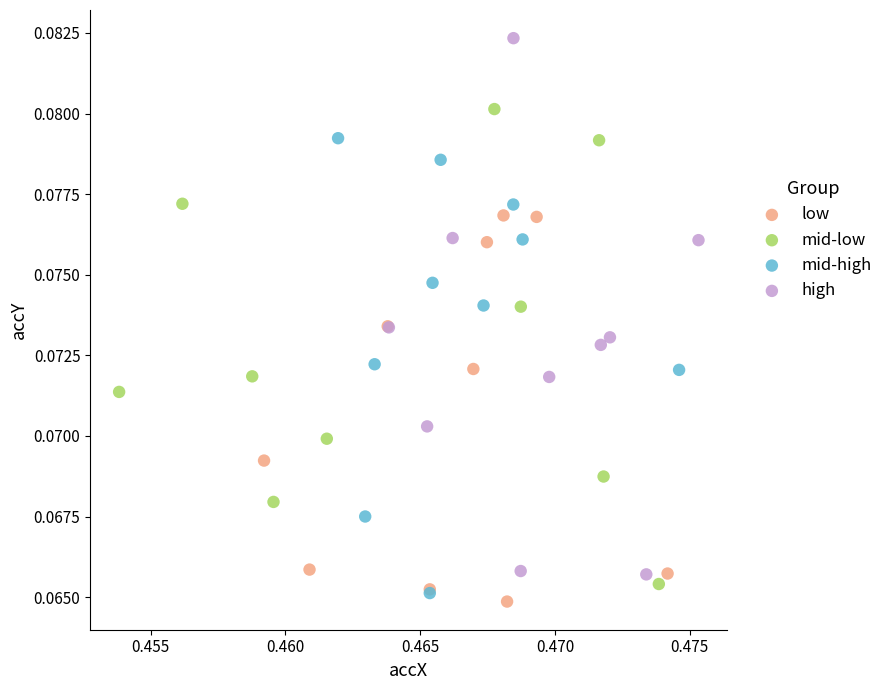

Which series contains the highest Y value?

high